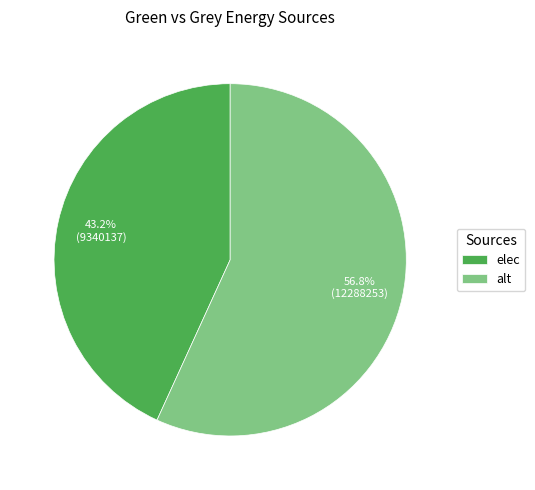

What is the ratio of the value at alt to the value at elec?

1.3